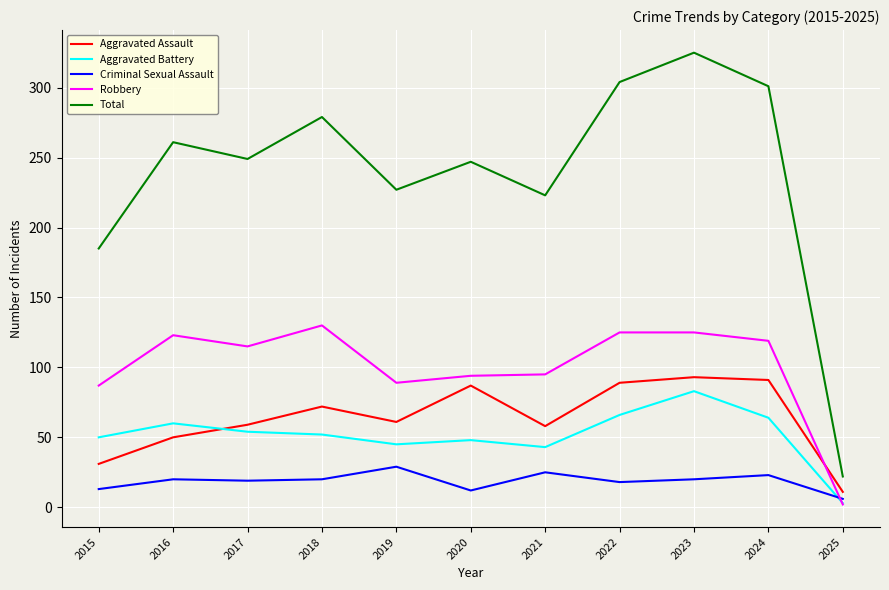

Read the Total value at 2017, to the nearest 50.

250